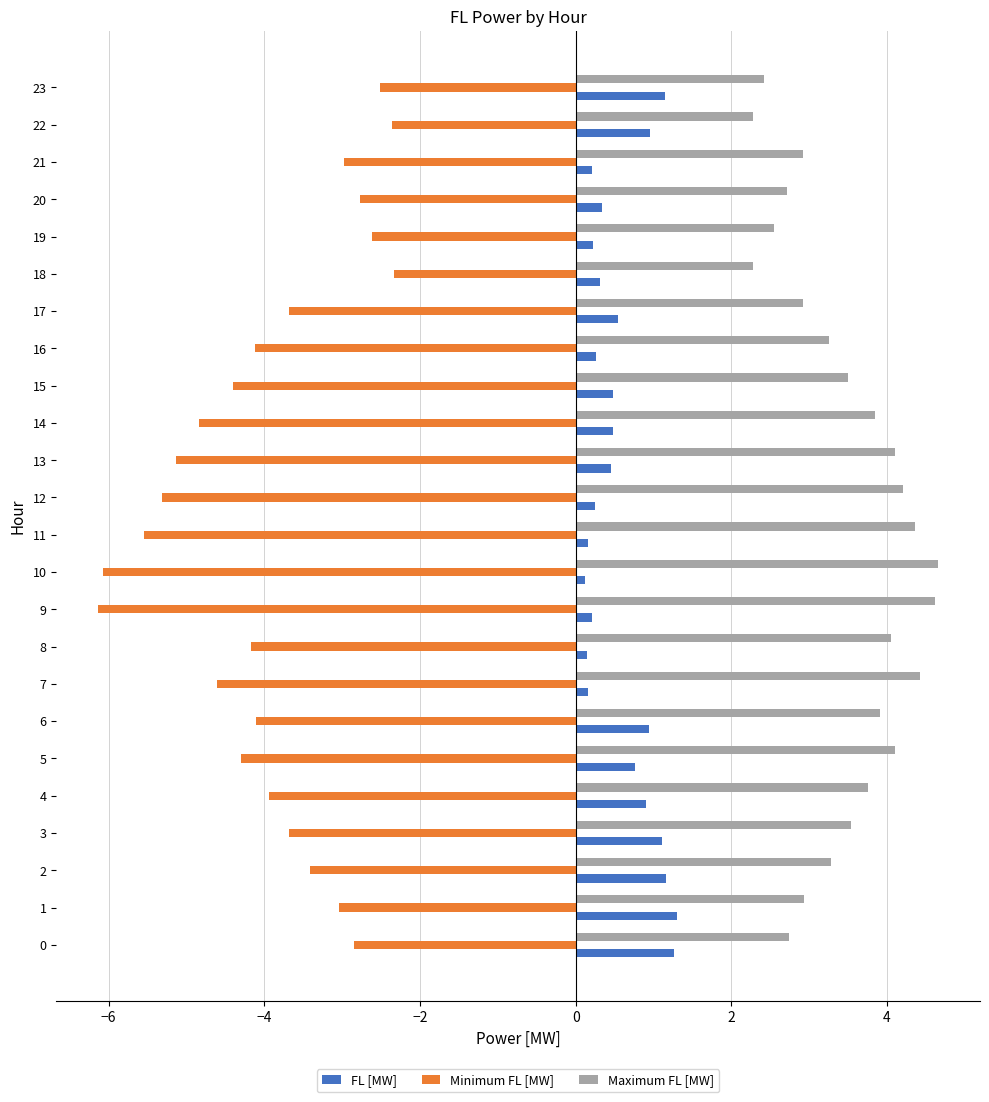

What is the sum of the FL [MW] values at 17 and 13?

1.0